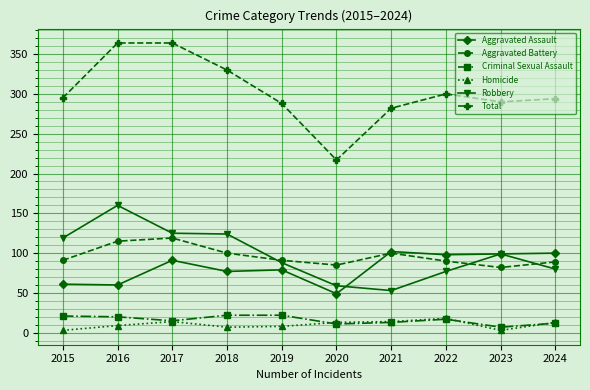

What is the total value across all series at 2024?

588